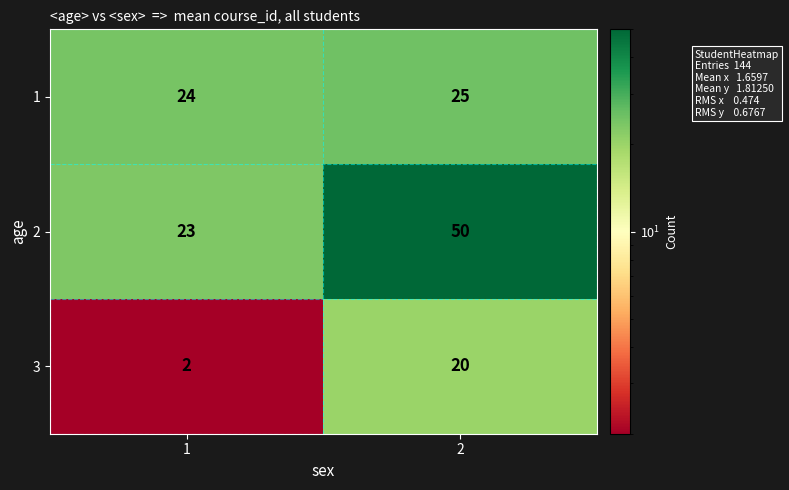

Reading left to right, what are all the values shown in this chart?

1: 1=24	2=25
2: 1=23	2=50
3: 1=2	2=20